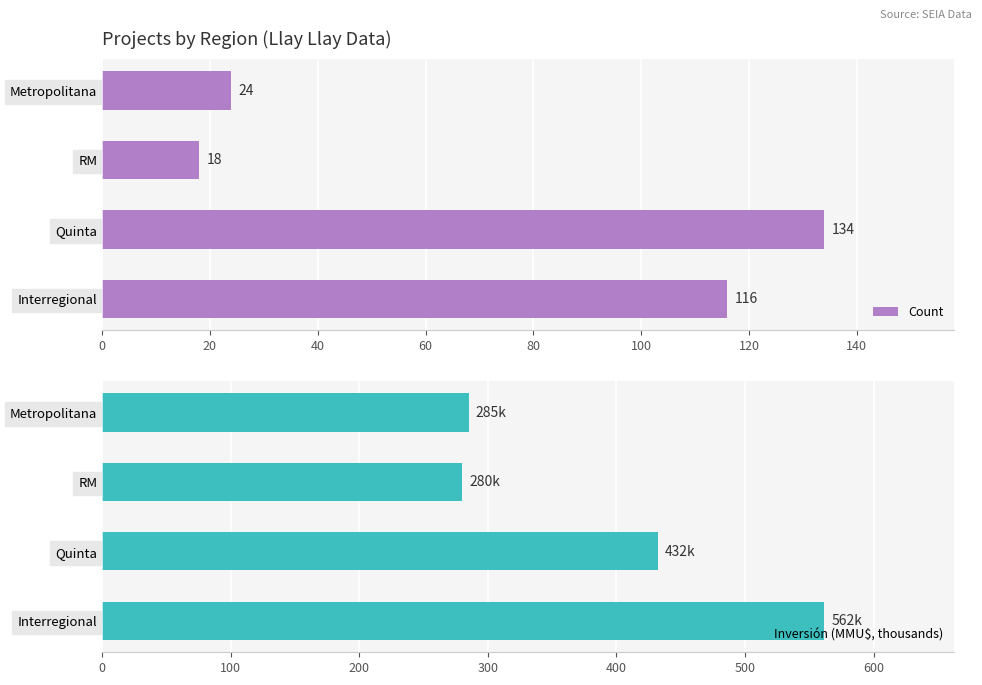

At which label does Count reach its minimum?

RM